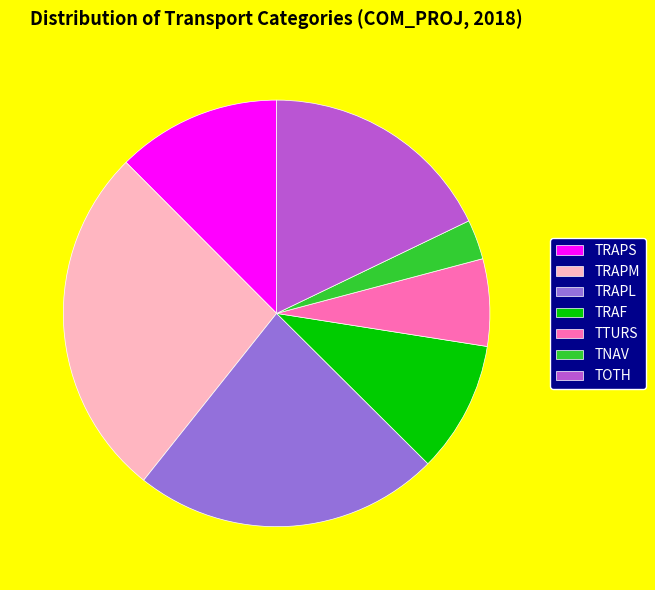

Rank the categories by value from highest to lowest.

TRAPM, TRAPL, TOTH, TRAPS, TRAF, TTURS, TNAV